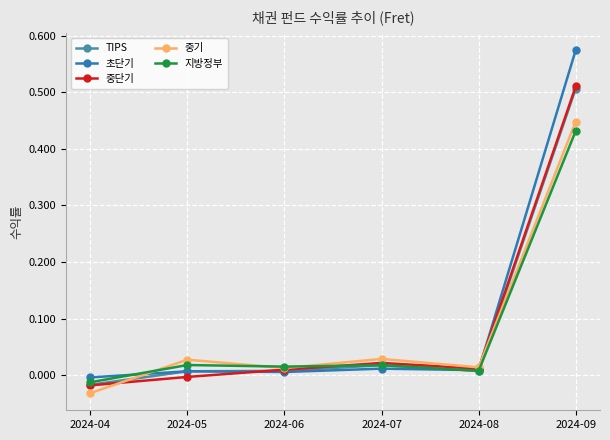

The value of TIPS at 2024-08 is 0.0. True or false?

True